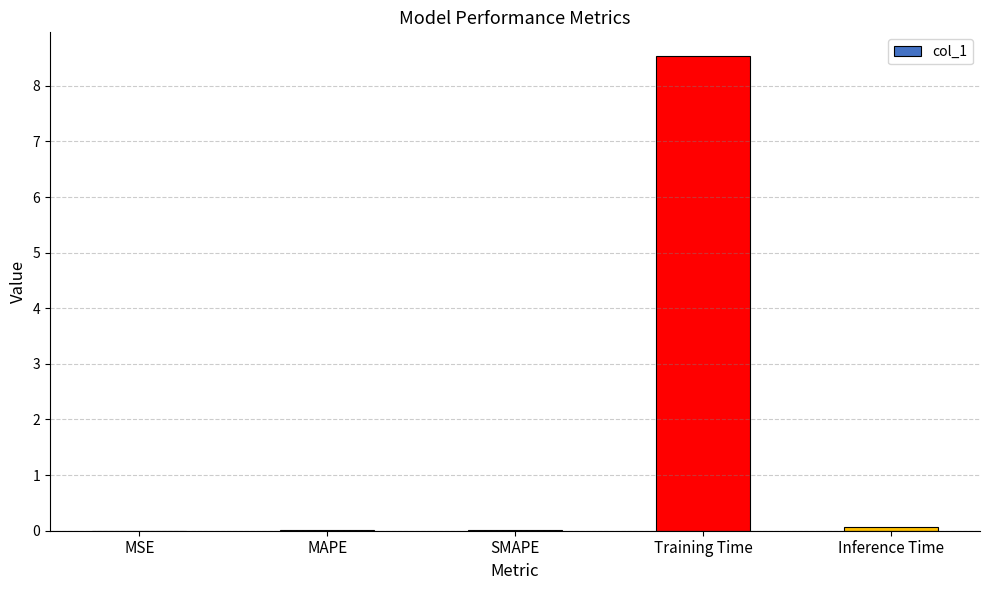

Which label corresponds to the largest value in the chart?

Training Time